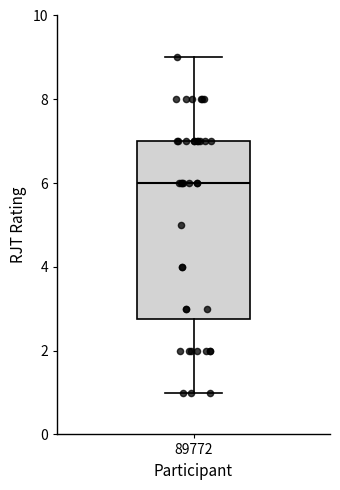

Transcribe this box plot: give where the median line is, the range the box spans, and where the two whiskers end, as read against the y-axis. The values are not printed on the chart, so give them approximately, as read against the axis.

median 6.0, box 2.8 to 7.0, whiskers 1.0 to 9.0